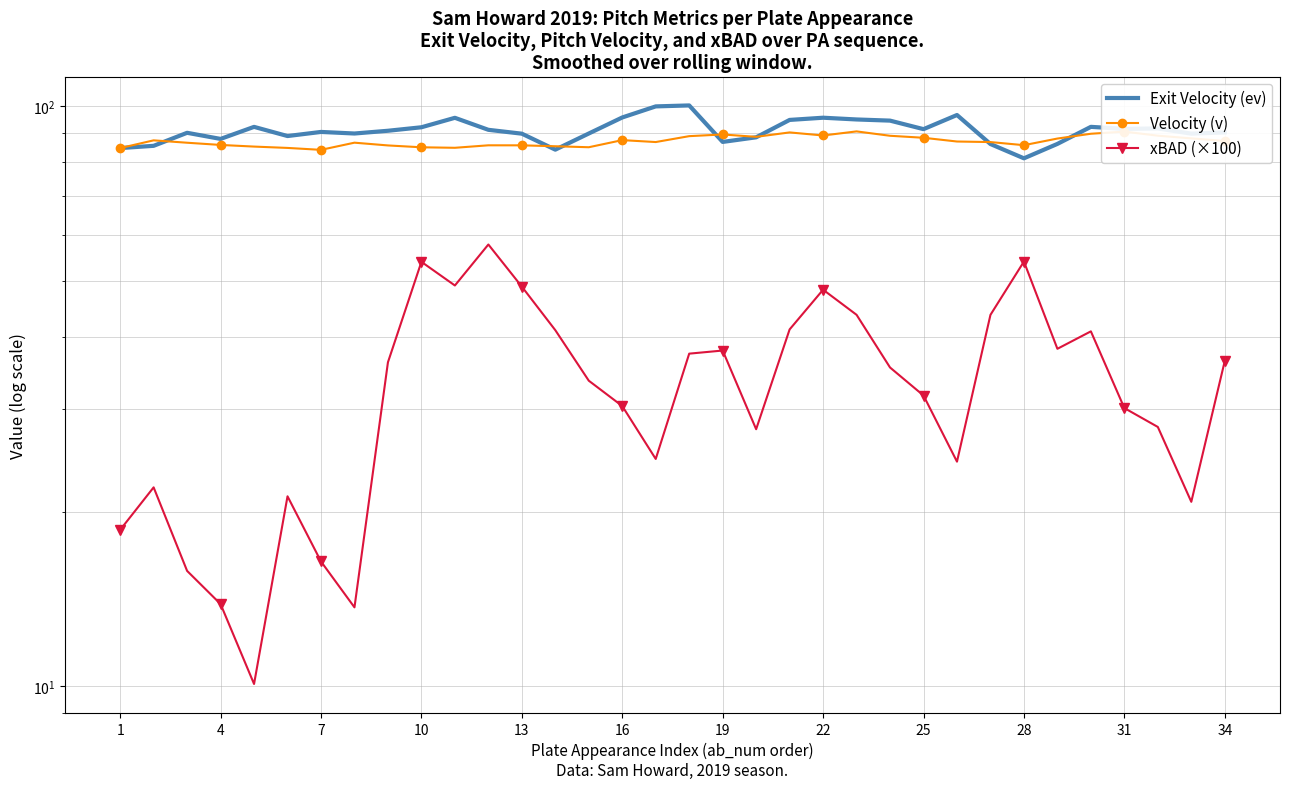

True or false: Velocity (v) has a value of 85.7 at 28.

True